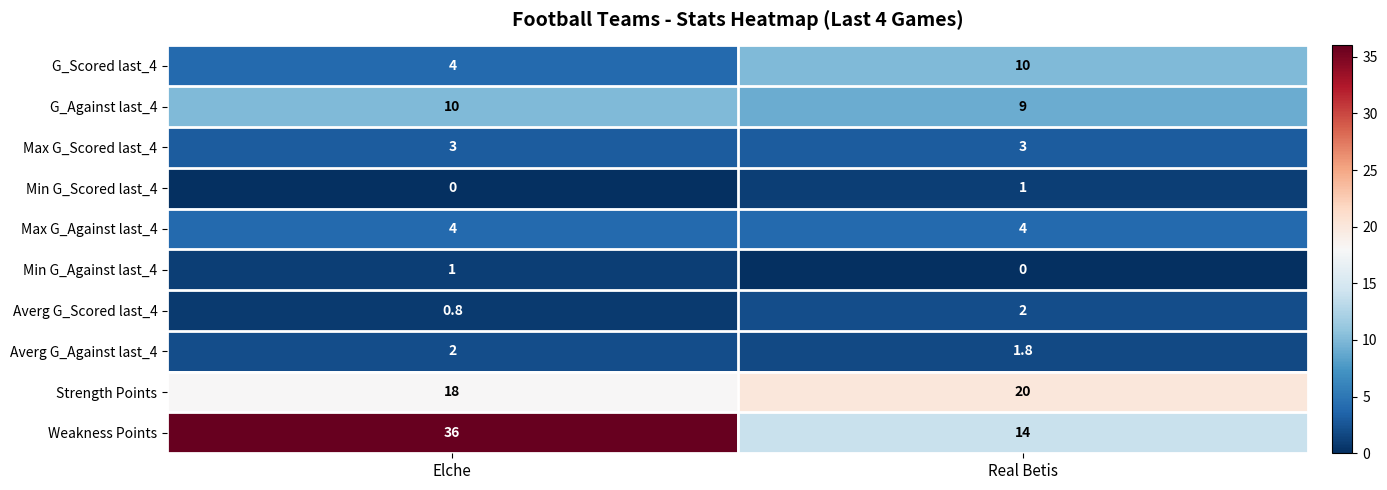

How many categories are shown in the chart?

2